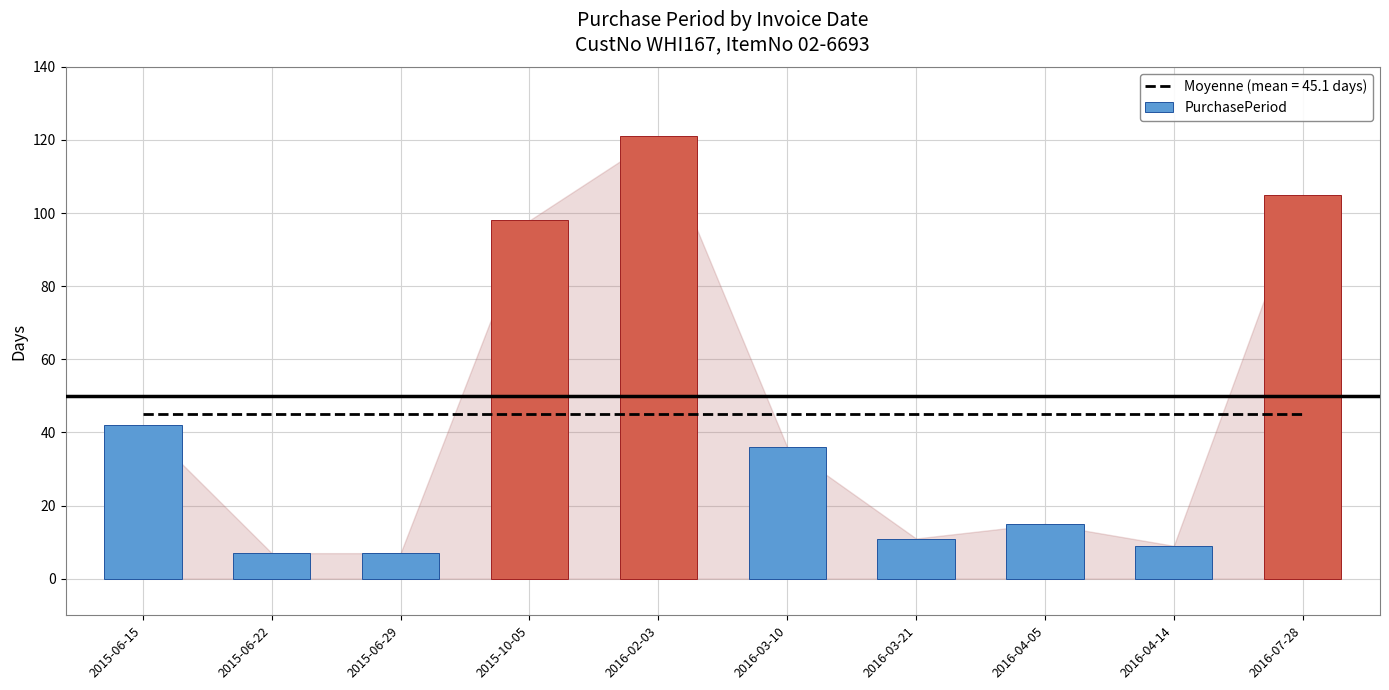

What is the difference between the maximum and second lowest values?

114